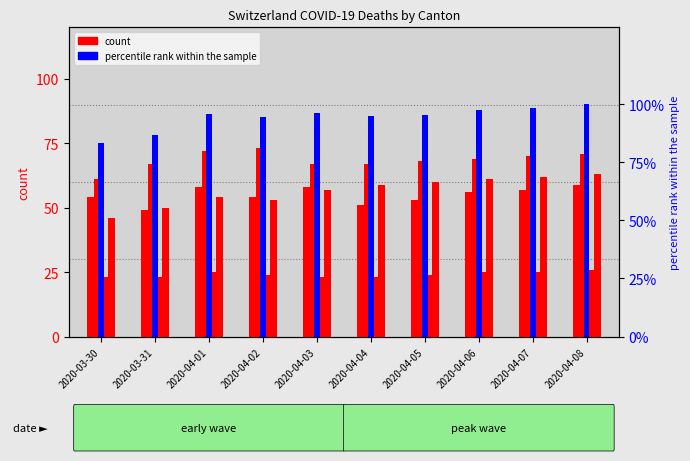

Is it true that percentile rank within the sample equals 4 at 2020-04-08?

False